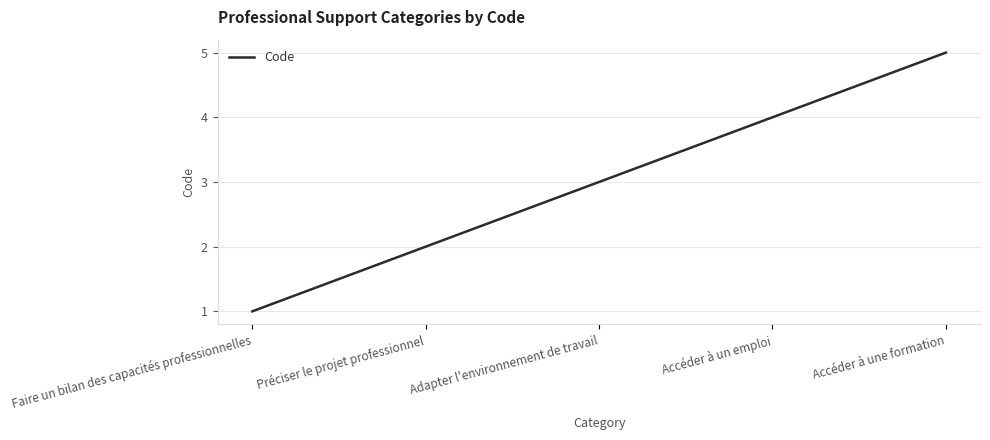

Is it true that the value at Préciser le projet professionnel is 1?

False